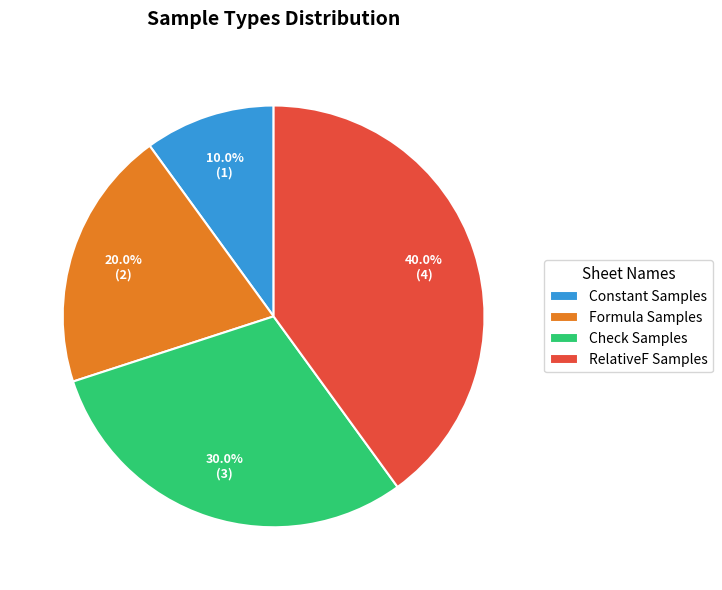

Approximately how many times larger is the value at Formula Samples compared to Constant Samples?

2.0